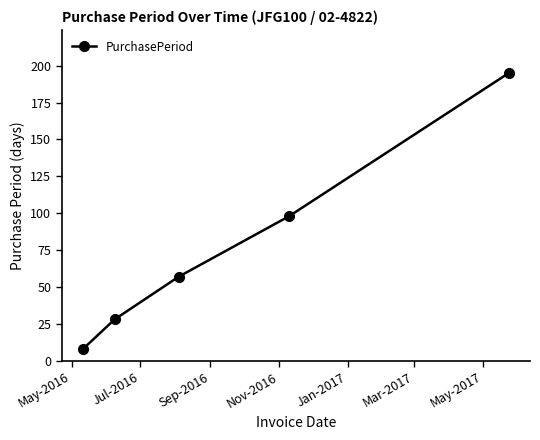

What is the maximum value shown in the chart?

195